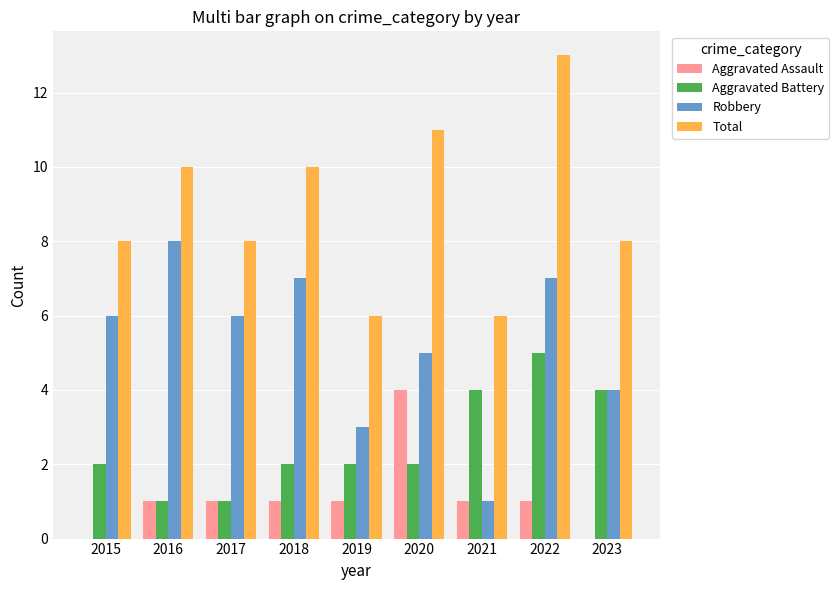

Which series changed the most between 2017 and 2018?

Total